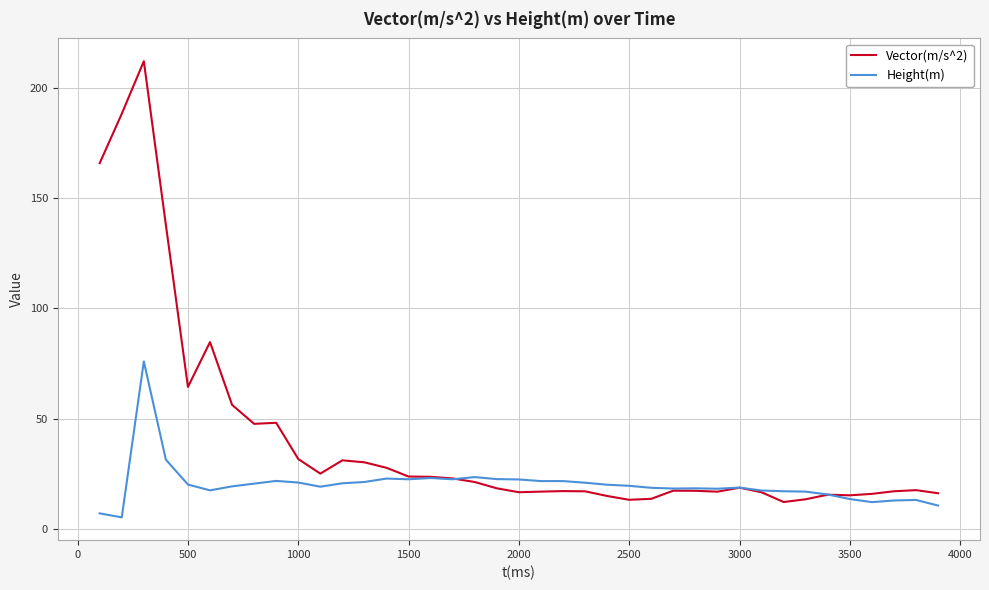

Which series has the largest range (max minus min)?

Vector(m/s^2)